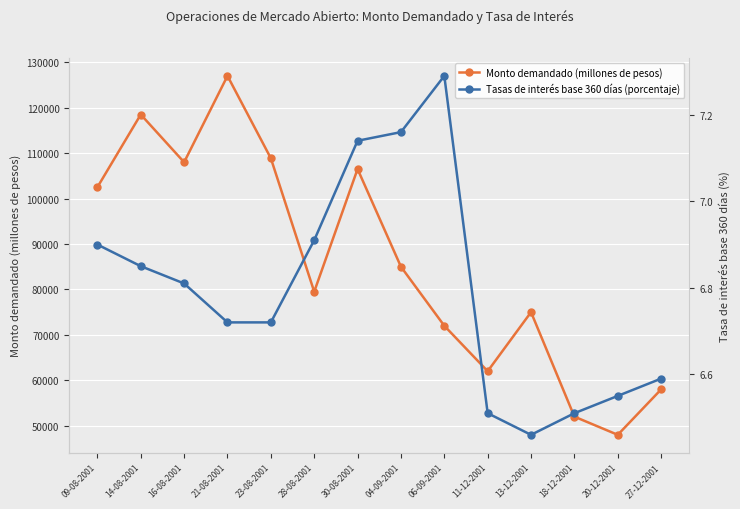

Which category has the highest value in the Tasas de interés base 360 días (porcentaje) series?

06-09-2001